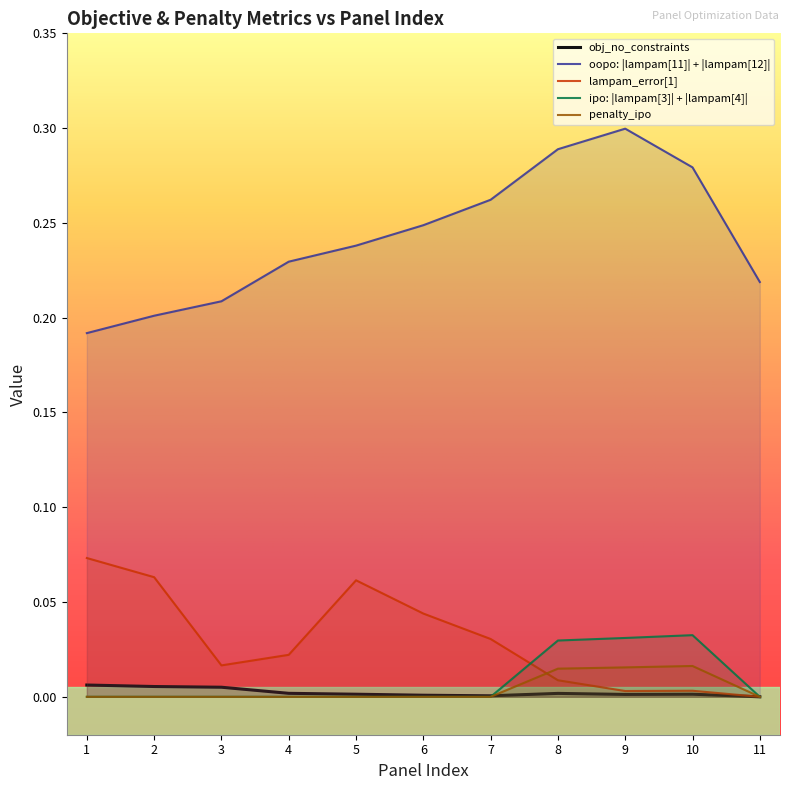

How many lines are shown in the chart?

5